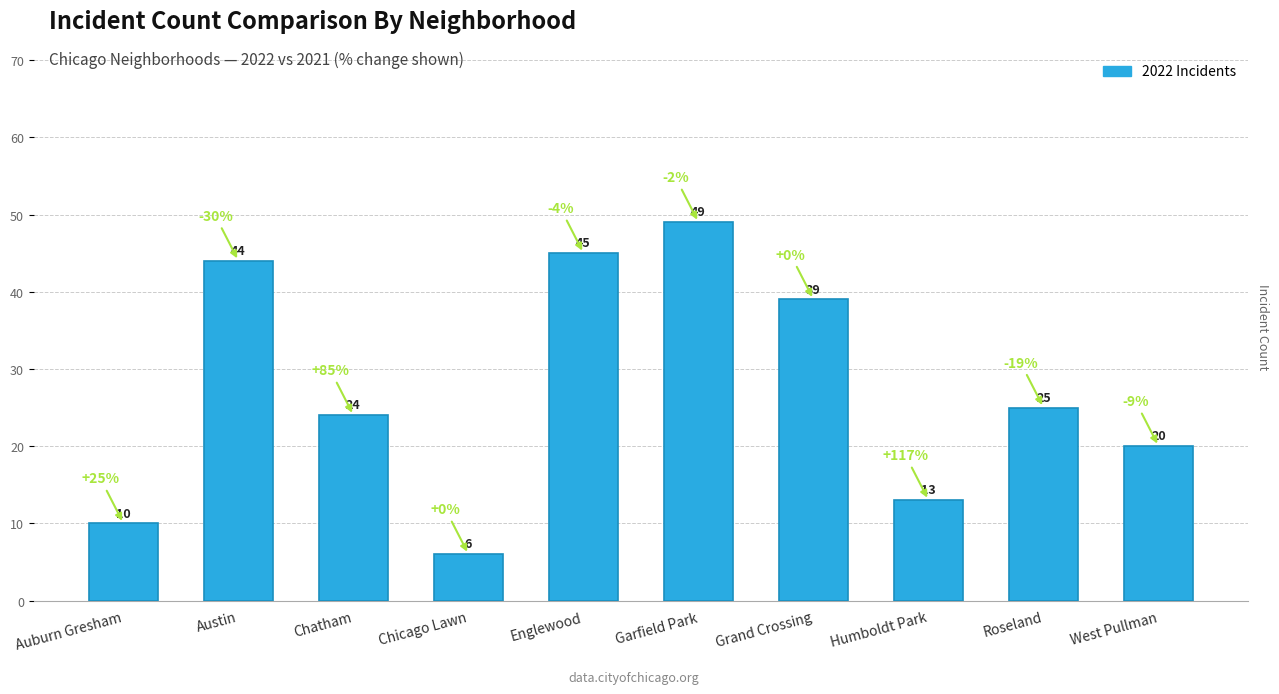

The chart shows a value of 6 at Chicago Lawn. True or false?

True